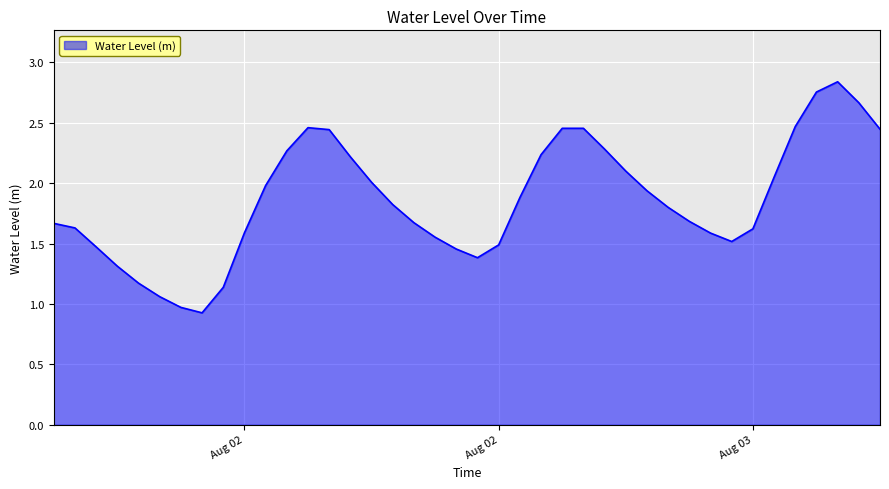

What is the sum of all values?

74.5